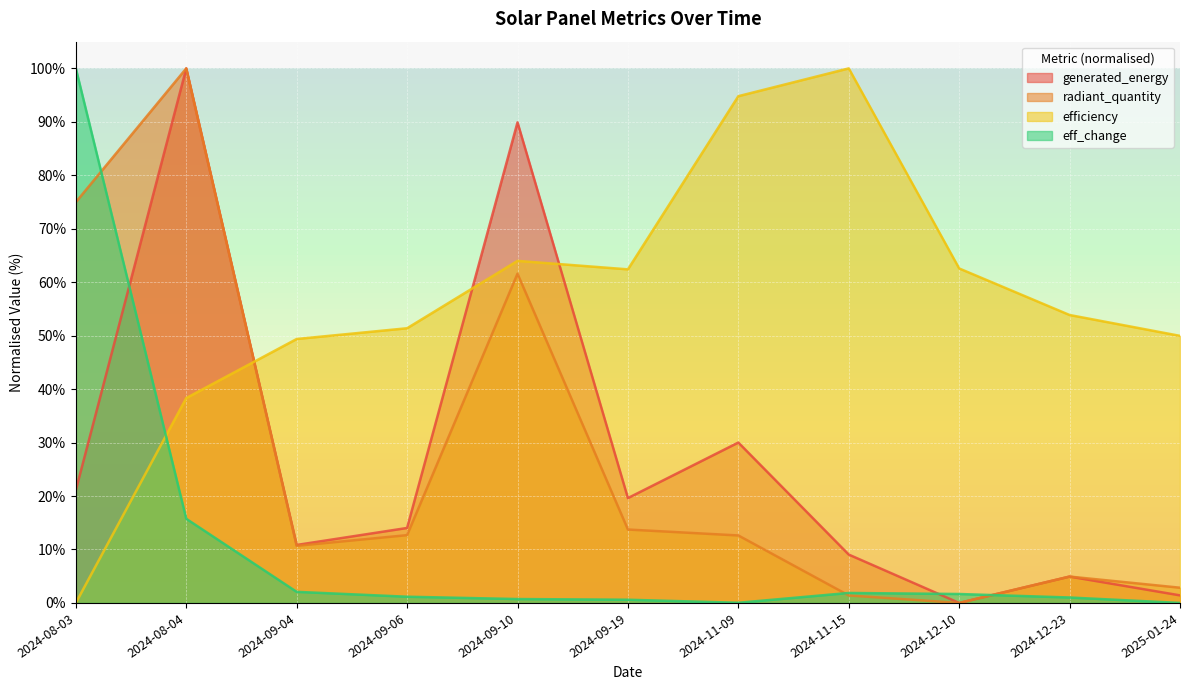

The generated_energy series shows 19.6 at 2024-09-19. True or false?

True